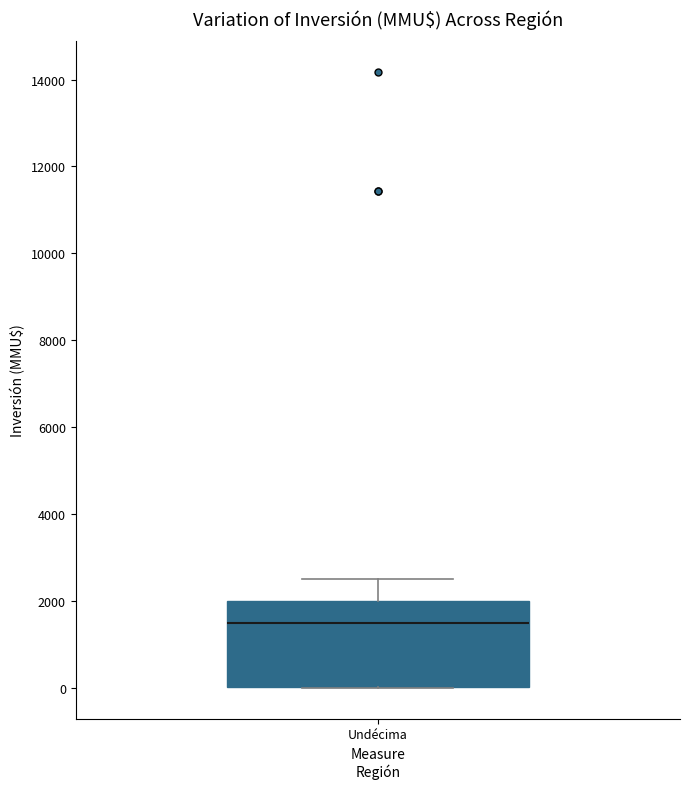

Read this box plot against the y-axis: the position of the median line, the range covered by the box, and the ends of both whiskers. The values are not printed on the chart, so give them approximately, as read against the axis.

median 1600, box 0 to 2000, whiskers 0 to 2600